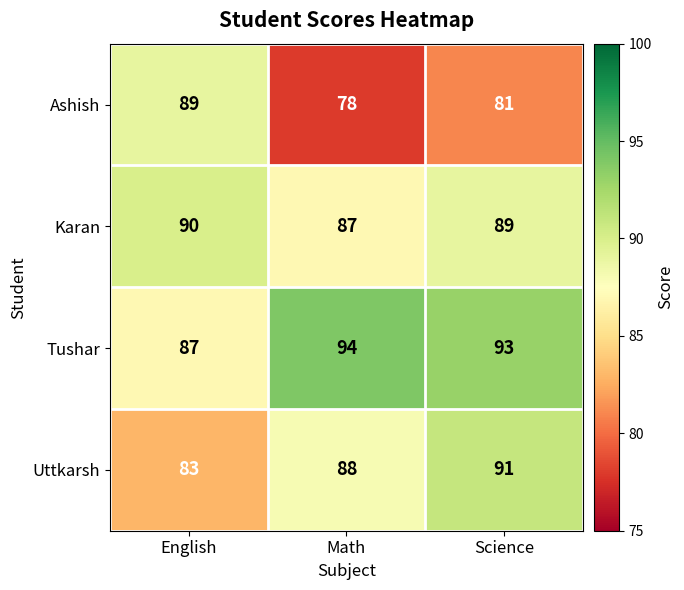

Which category has the lowest value in the Uttkarsh series?

English